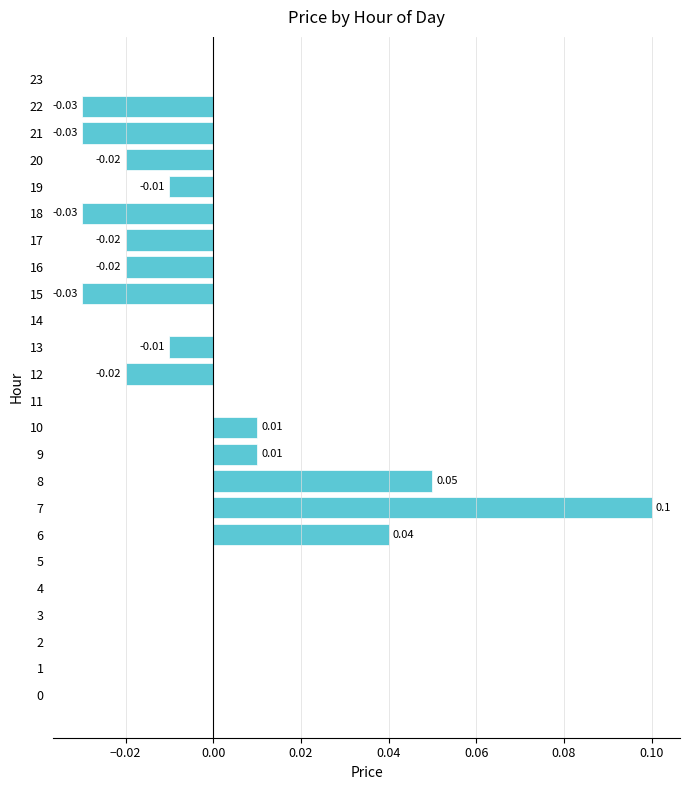

Count the number of data series in this chart.

1